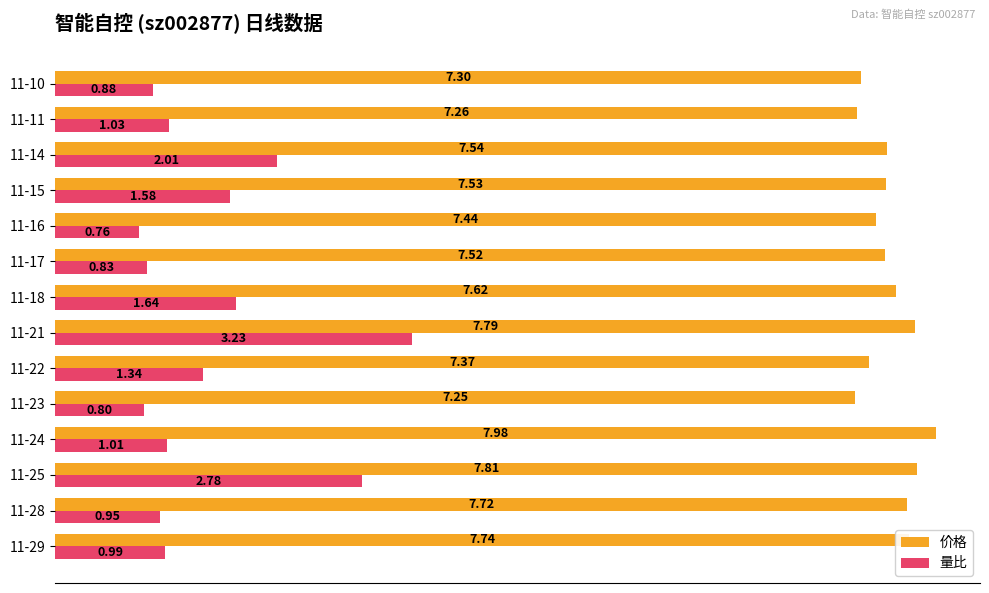

What are all the series names shown in the legend?

价格, 量比